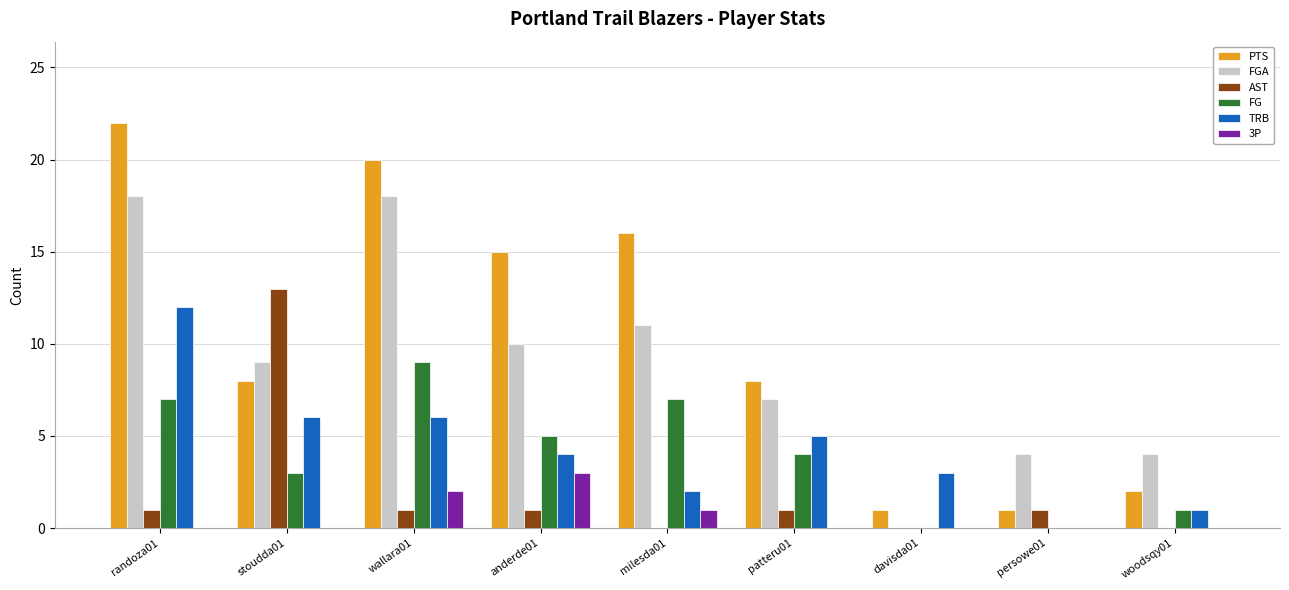

Reading left to right, what are all the values shown in this chart?

PTS: 22	8	20	15	16	8	1	1	2
FGA: 18	9	18	10	11	7	0	4	4
AST: 1	13	1	1	0	1	0	1	0
FG: 7	3	9	5	7	4	0	0	1
TRB: 12	6	6	4	2	5	3	0	1
3P: 0	0	2	3	1	0	0	0	0